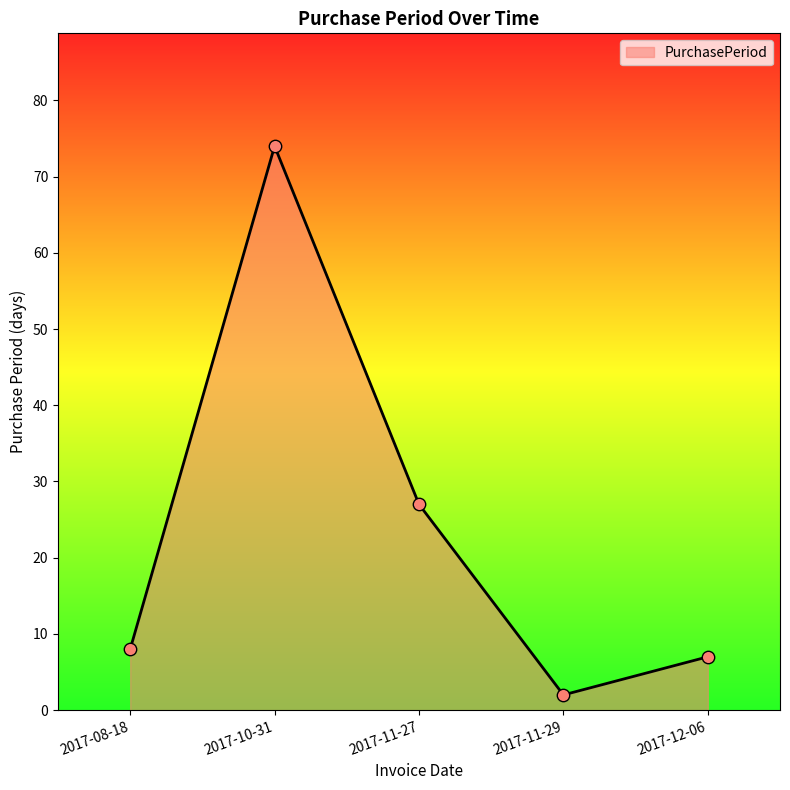

What is the change in value from 2017-08-18 to 2017-11-29?

-6